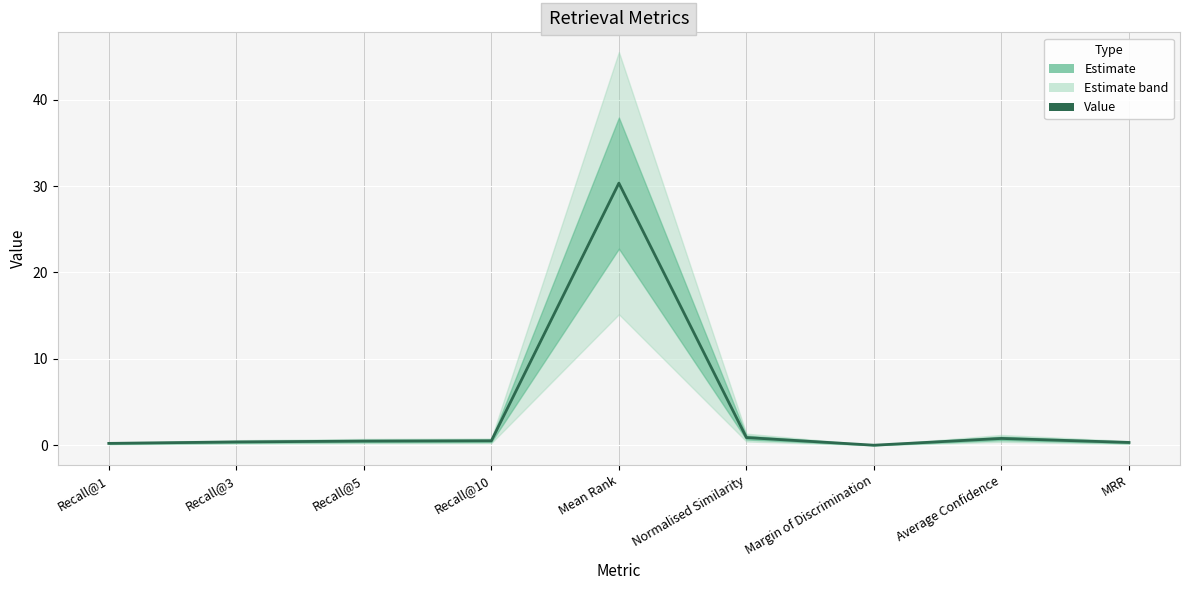

What is the difference between the second highest and minimum values?

0.9